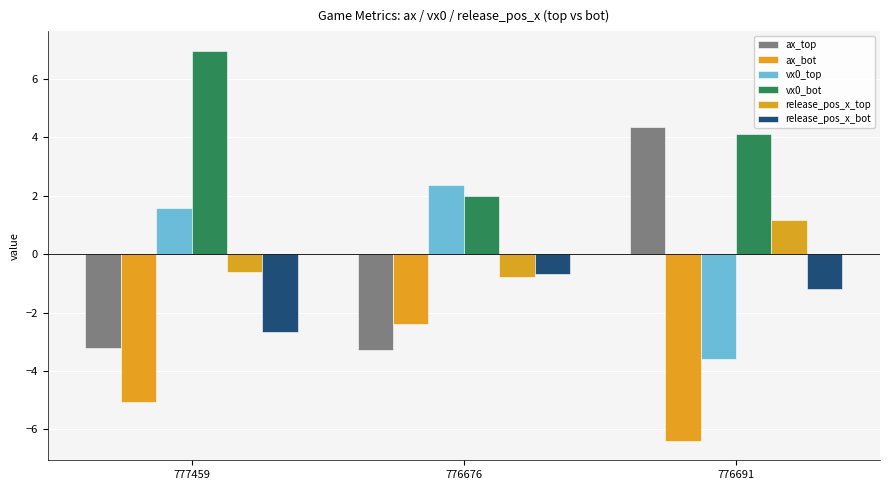

The vx0_top series shows 0.5 at 777459. True or false?

False